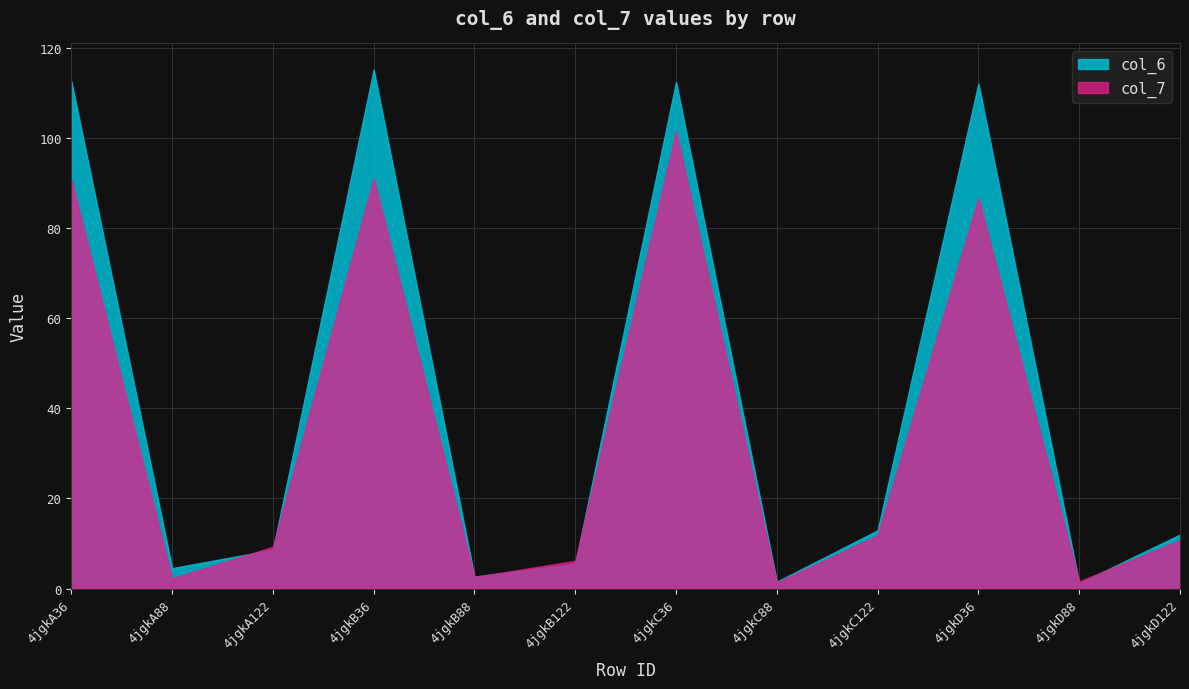

What is the difference between the col_7 values at 4jgkD36 and 4jgkD88?

85.1